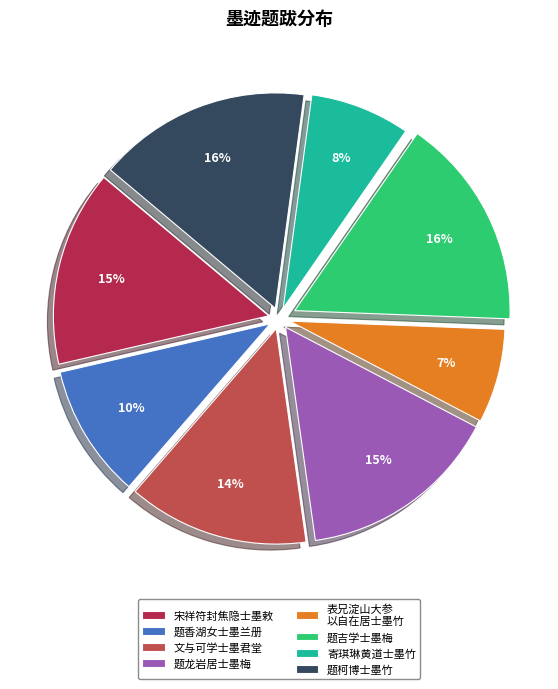

Is it true that 题香湖女士墨兰册 is 22% of the pie?

False